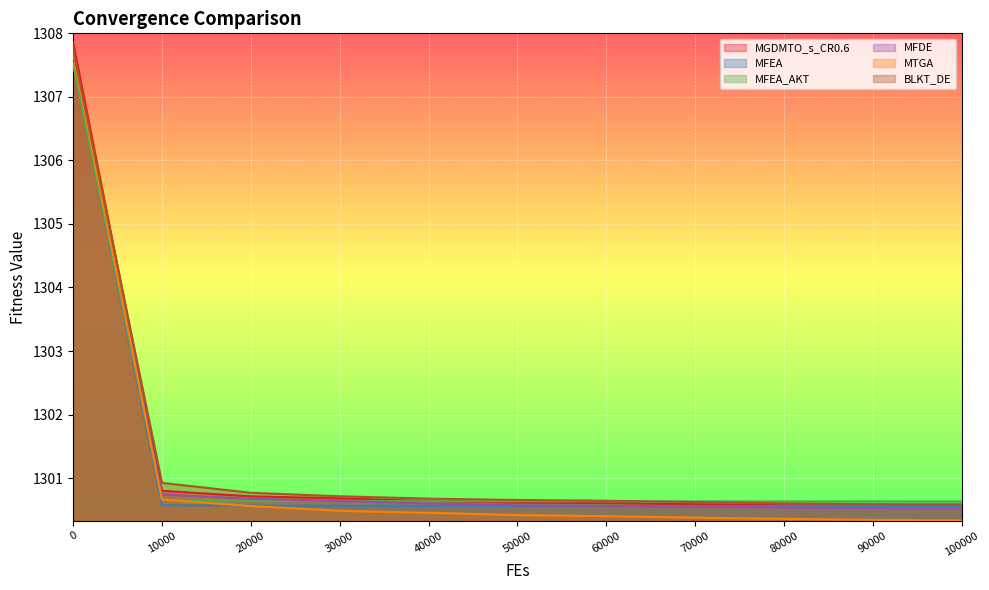

What is the value of the MGDMTO_s_CR0.6 point at the 5th from the left?

1300.6